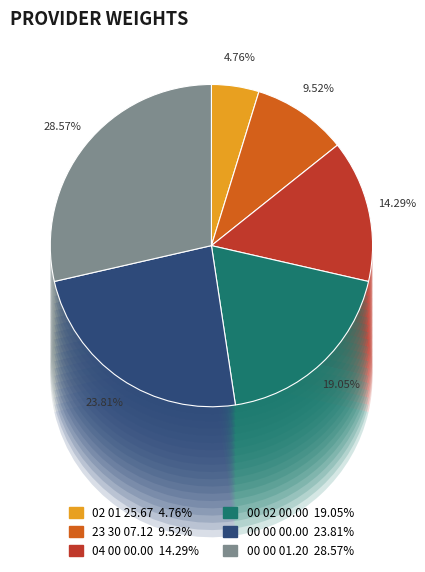

Which category has the smallest portion of the pie?

02 01 25.67